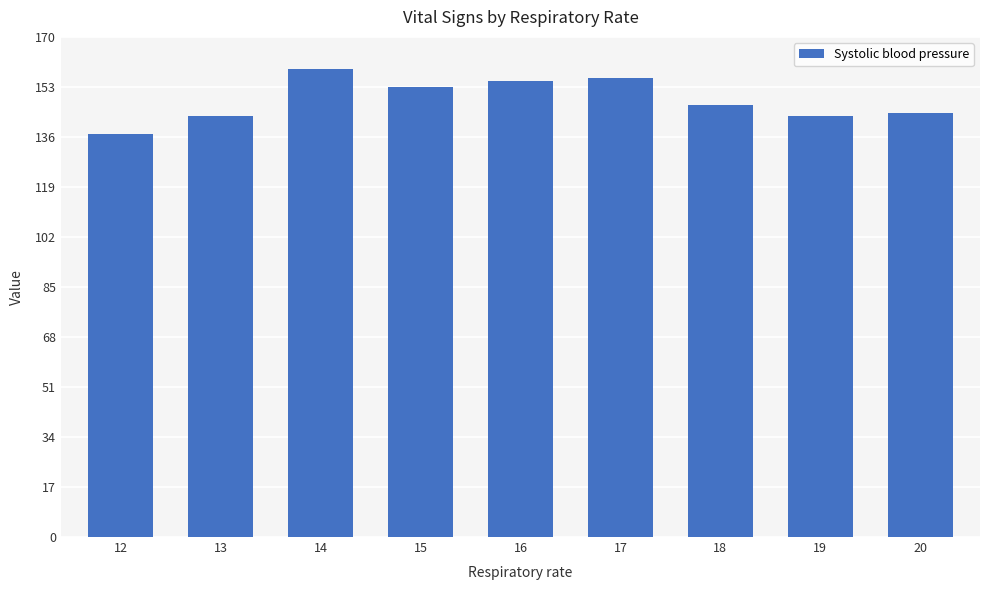

The value at 15 is 234. True or false?

False